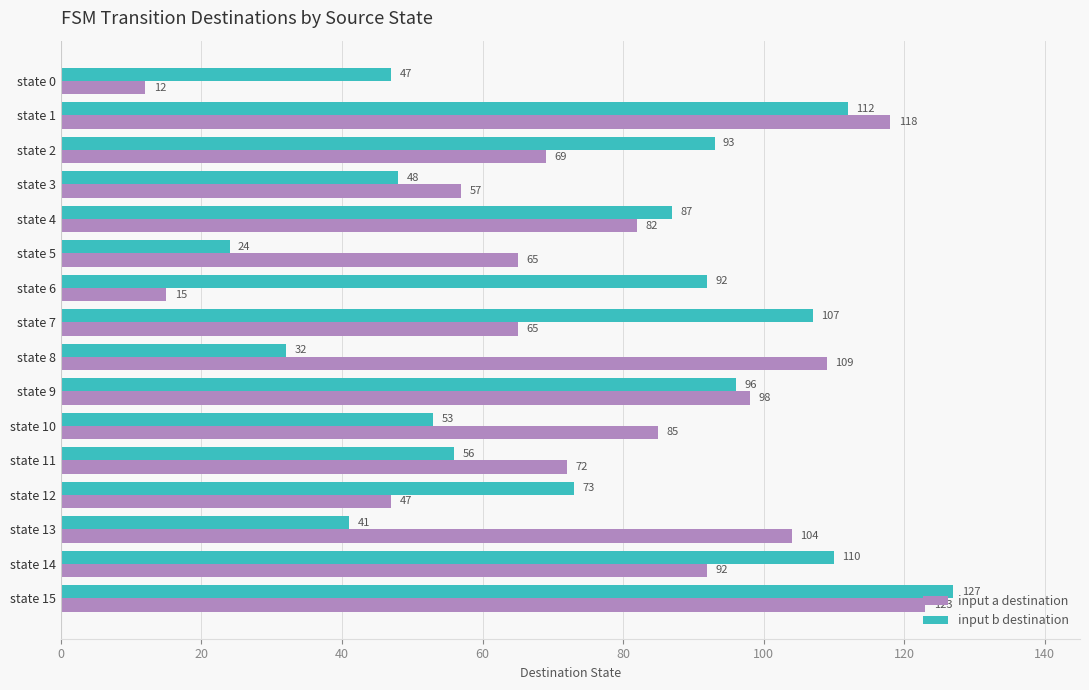

What is the approximate value of input b destination at state 13, to the nearest 5?

40